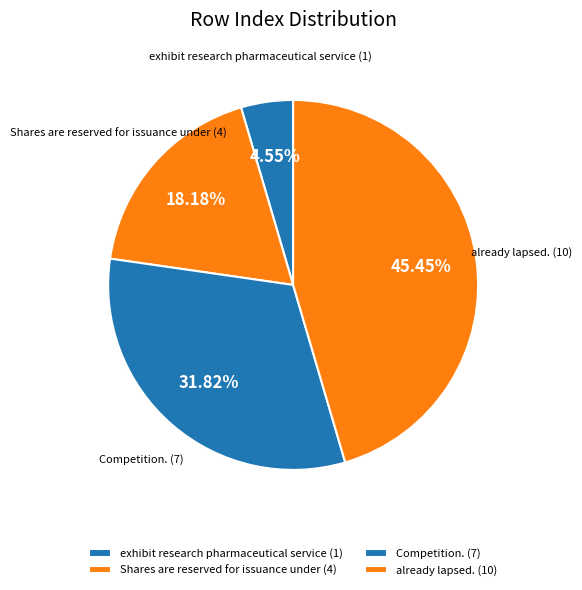

Is there a majority slice in this chart?

No